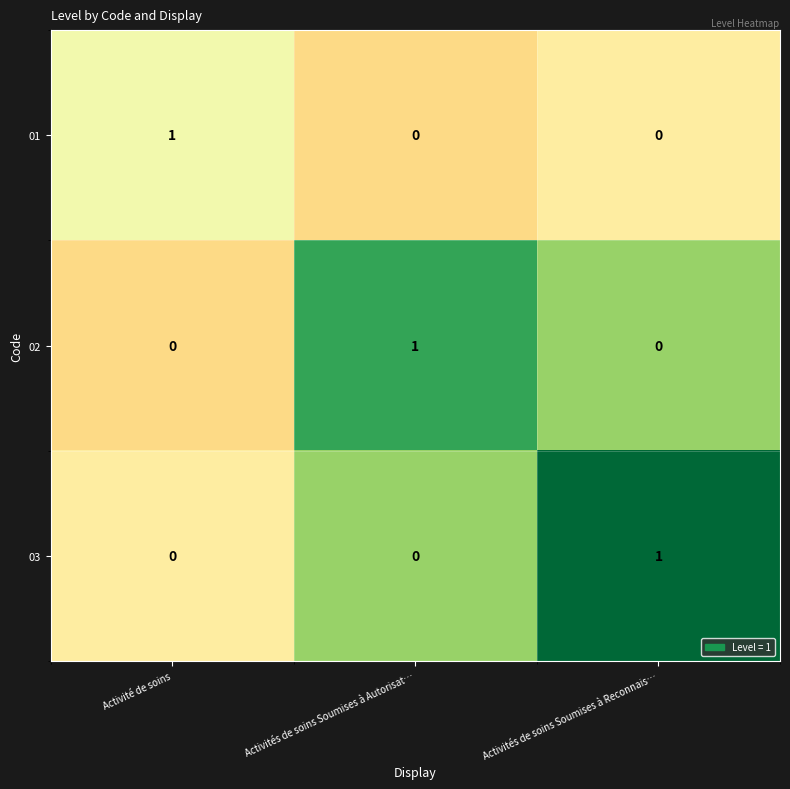

At how many categories does at least one series exceed 0?

3